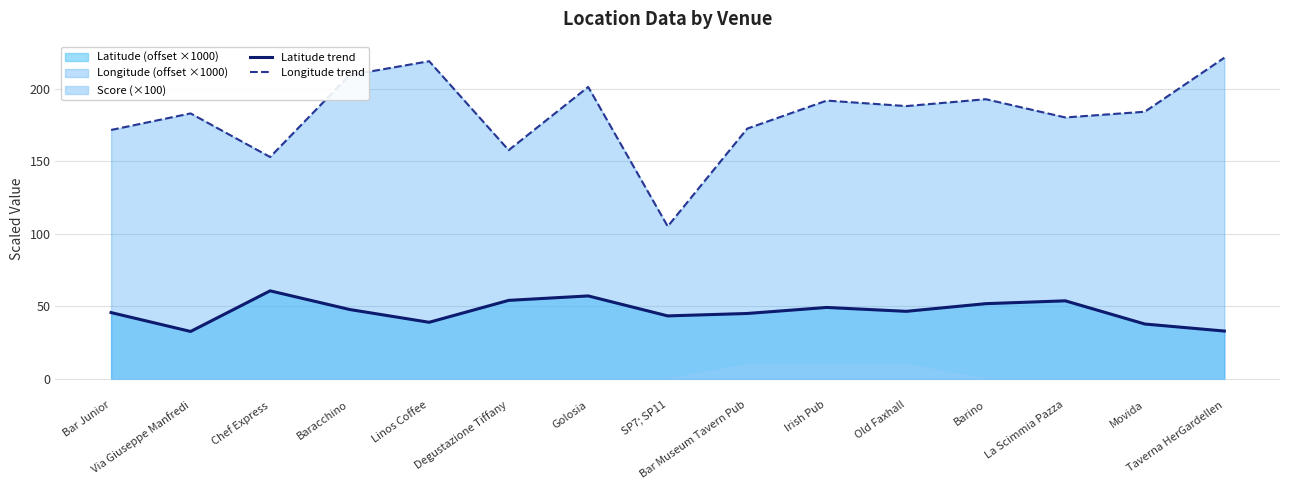

At which label does Latitude trend reach its peak?

Chef Express